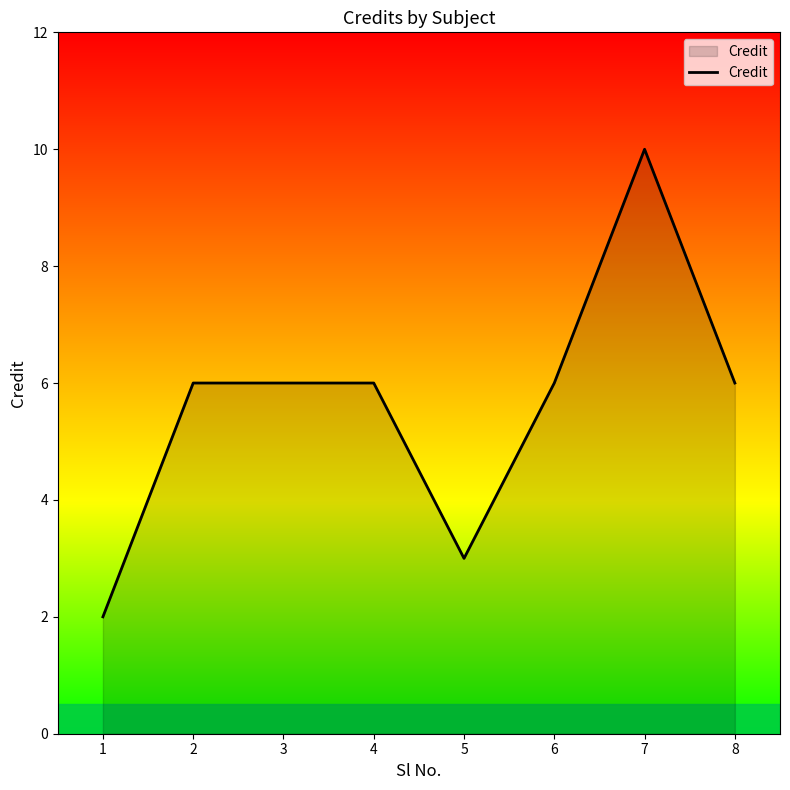

The chart shows a value of 3 at 5. True or false?

True